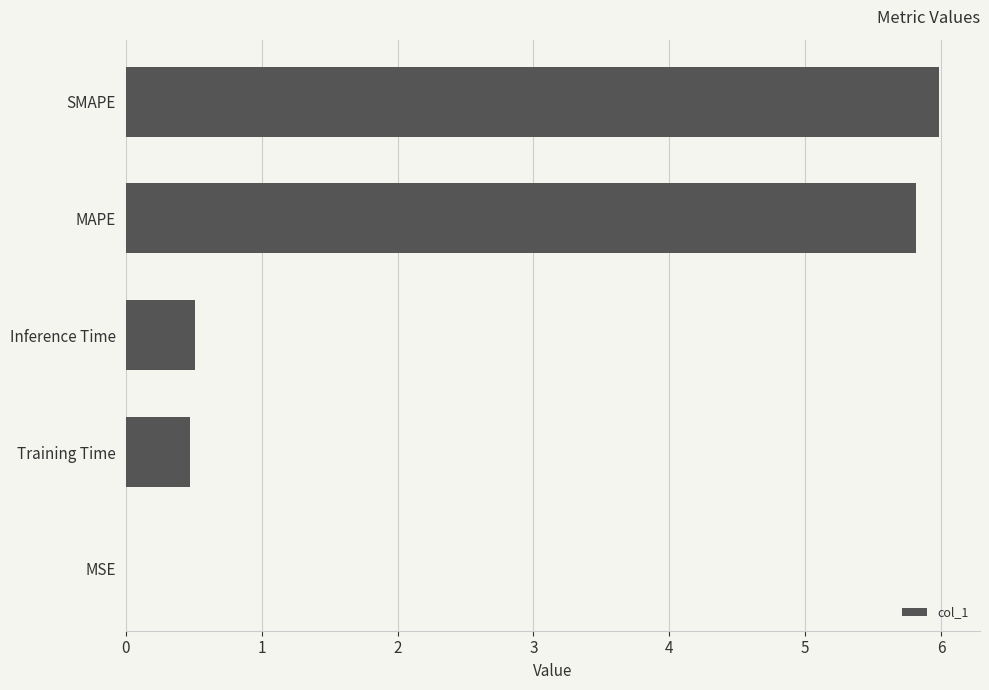

What is the approximate value at Training Time?

0.5